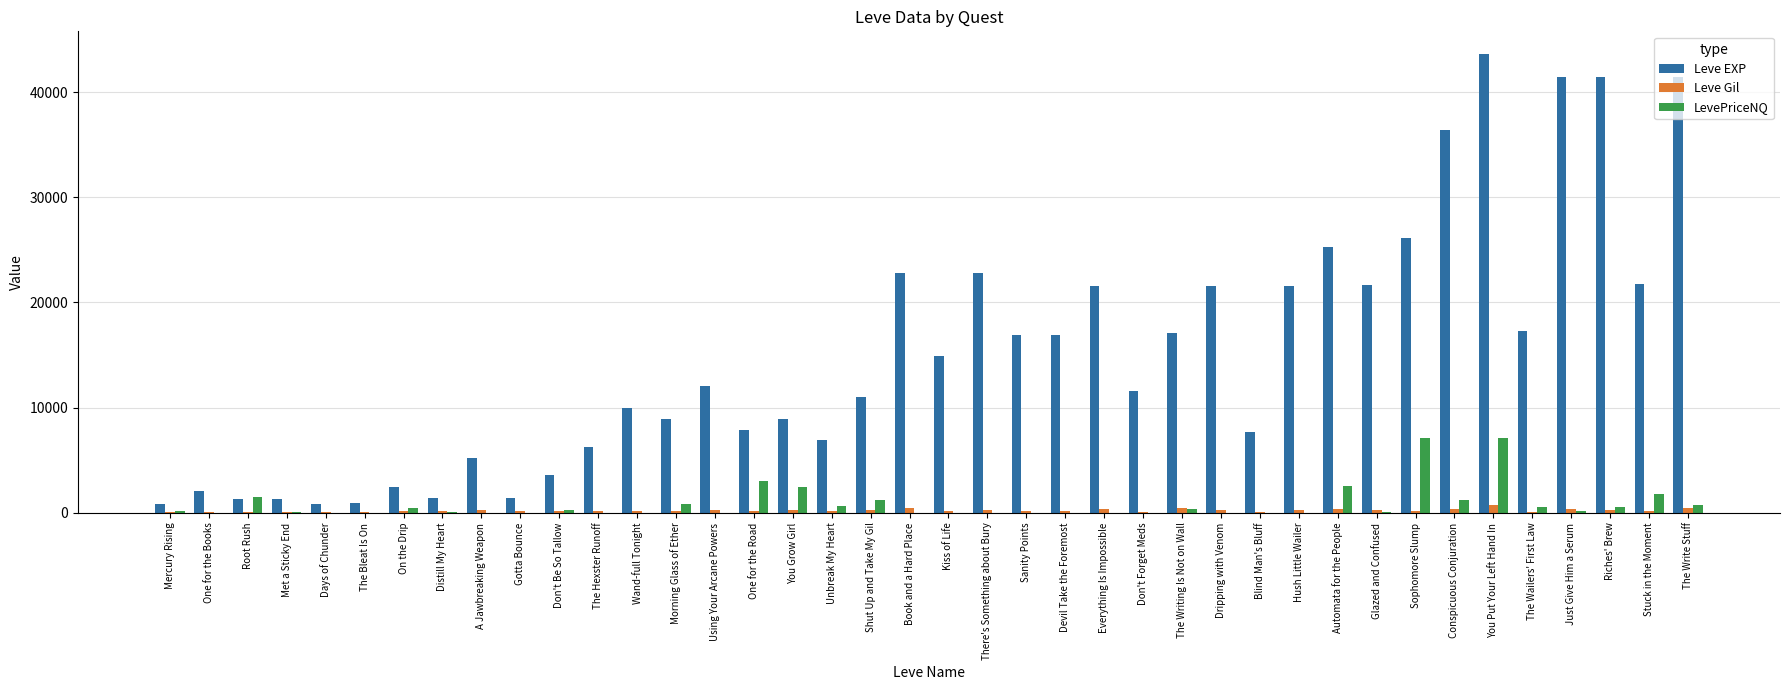

True or false: Leve EXP has a value of 14920.0 at Kiss of Life.

True